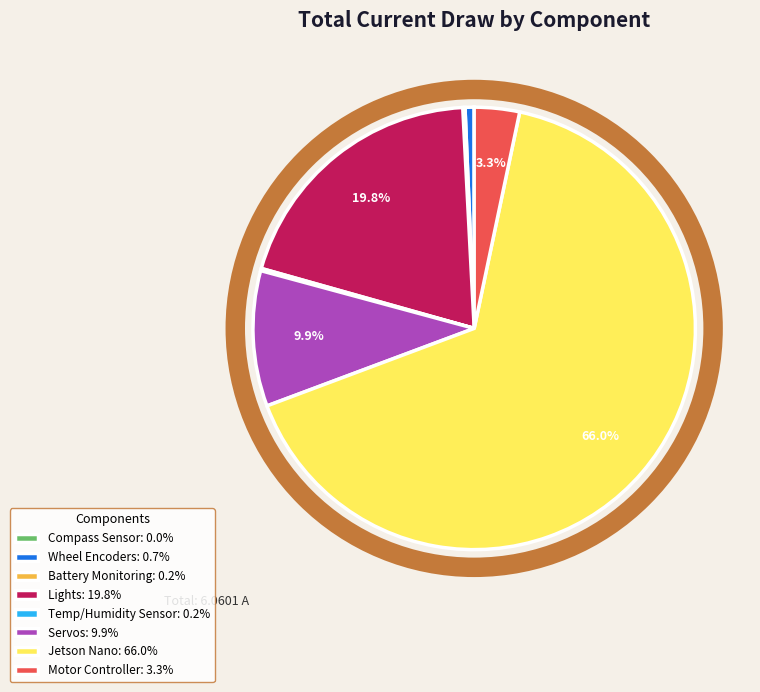

What is the ratio of the value at Lights: 19.8% to the value at Jetson Nano: 66.0%?

0.3